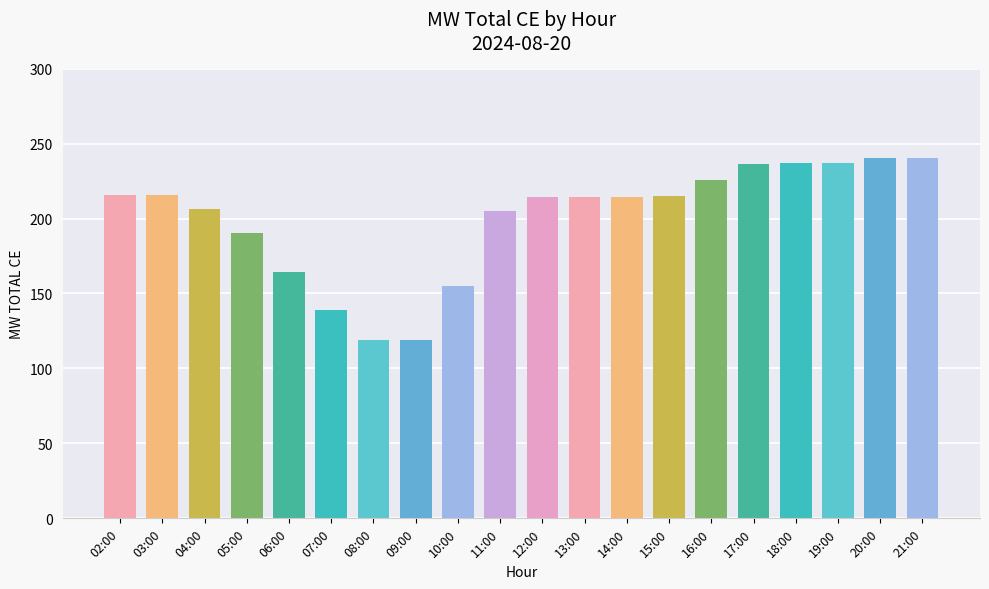

What position from the left is 16:00?

15